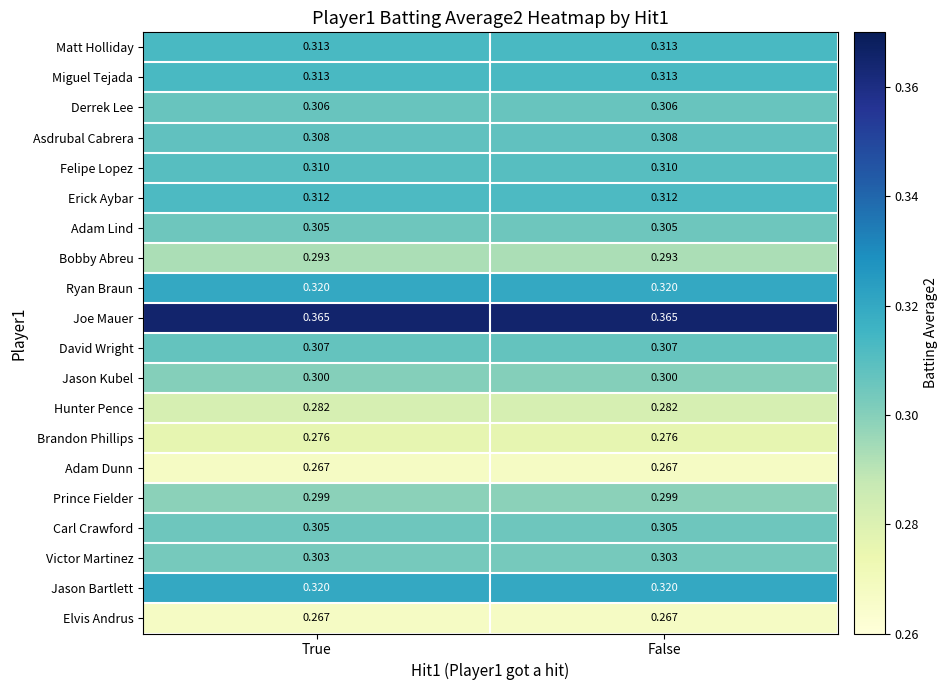

Which series has the largest total across all categories?

Joe Mauer